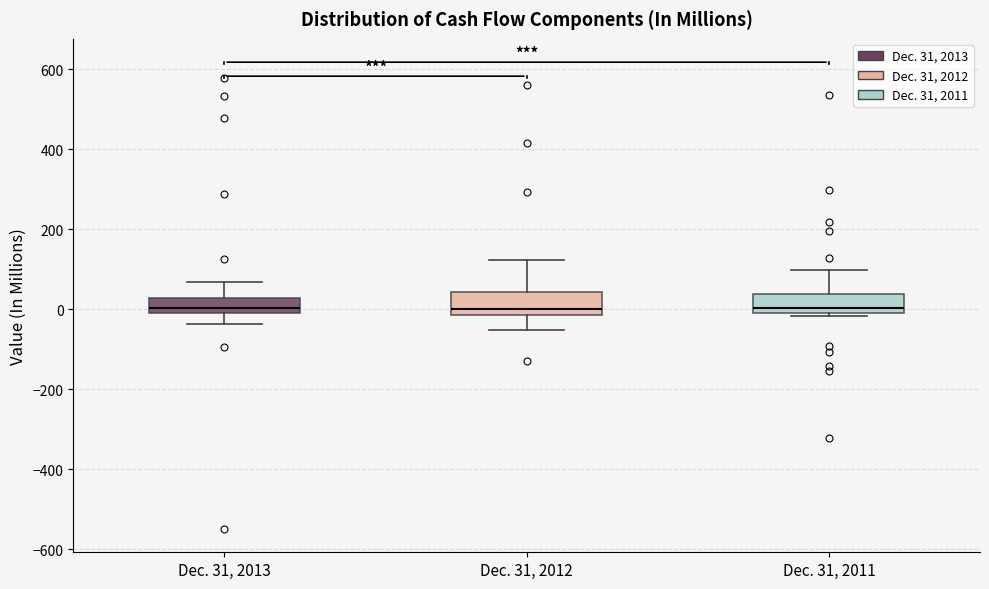

Reading left to right, transcribe this box plot: for each box, give where its median line is, the range the box spans, and where its two whiskers end, as read against the y-axis. The values are not printed on the chart, so give them approximately, as read against the axis.

Dec. 31, 2013: median 0 (just above the box's lower edge), box 0 to 20, whiskers -40 to 60
Dec. 31, 2012: median 0, box -20 to 40, whiskers -60 to 120
Dec. 31, 2011: median 0 (just above the box's lower edge), box 0 to 40, whiskers -20 to 100